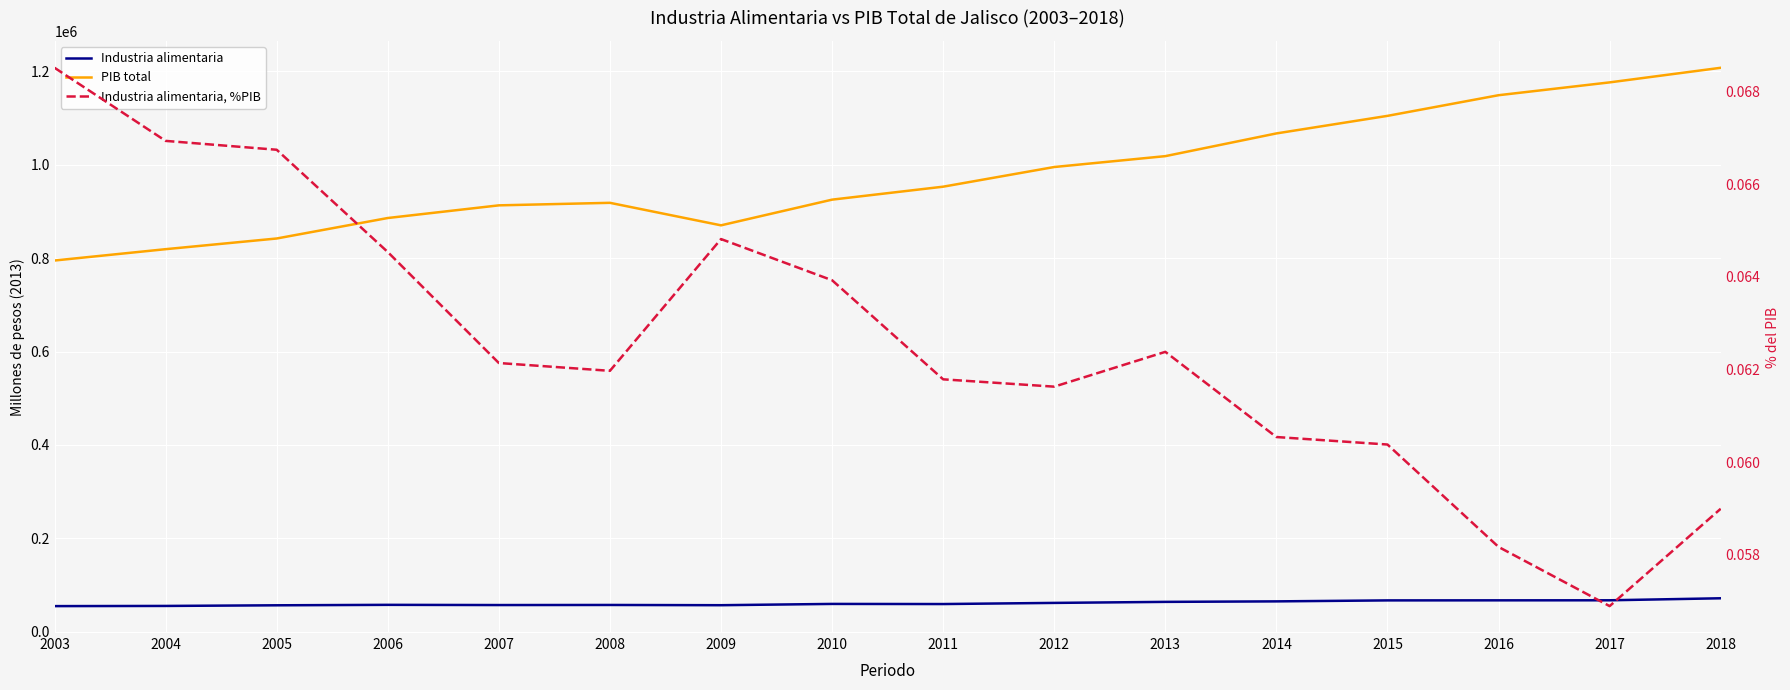

Is the value of Industria alimentaria at 2011 greater than the value of Industria alimentaria, %PIB at 2005?

Yes